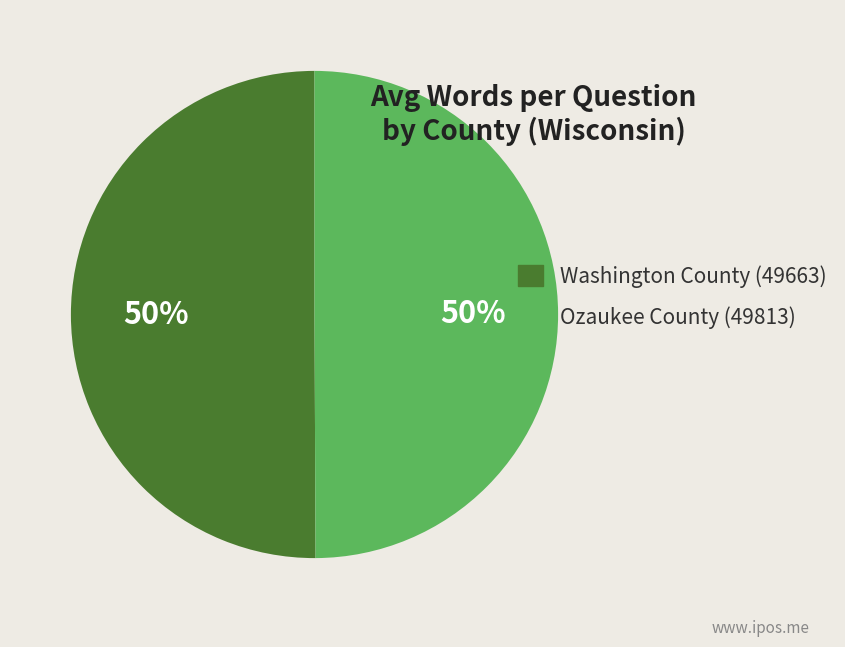

To the nearest percent, what portion does Washington County (49663) represent?

50%